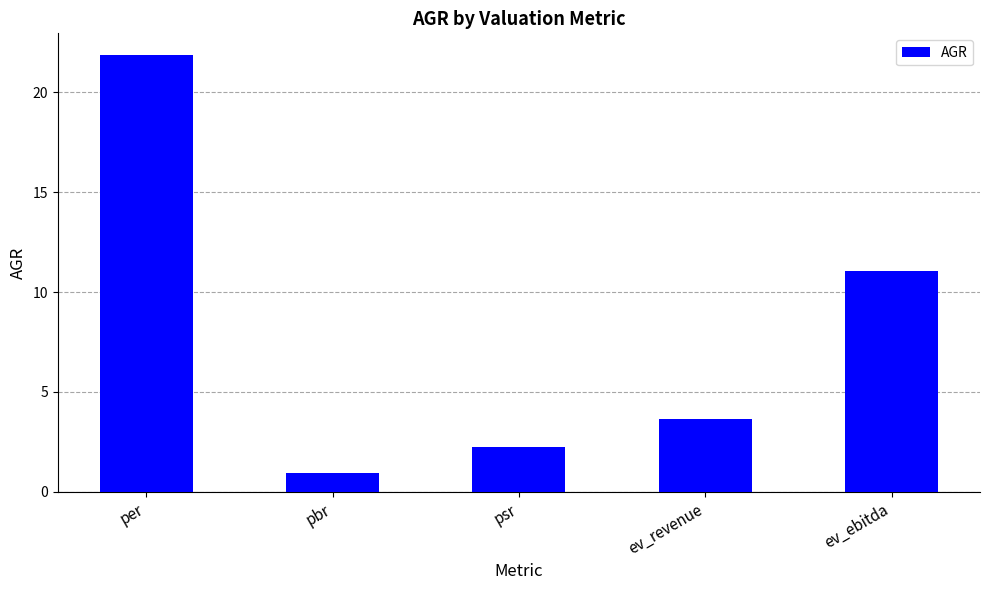

Reading right to left, transcribe all the data shown in this chart.

11.1	3.6	2.2	0.9	21.9